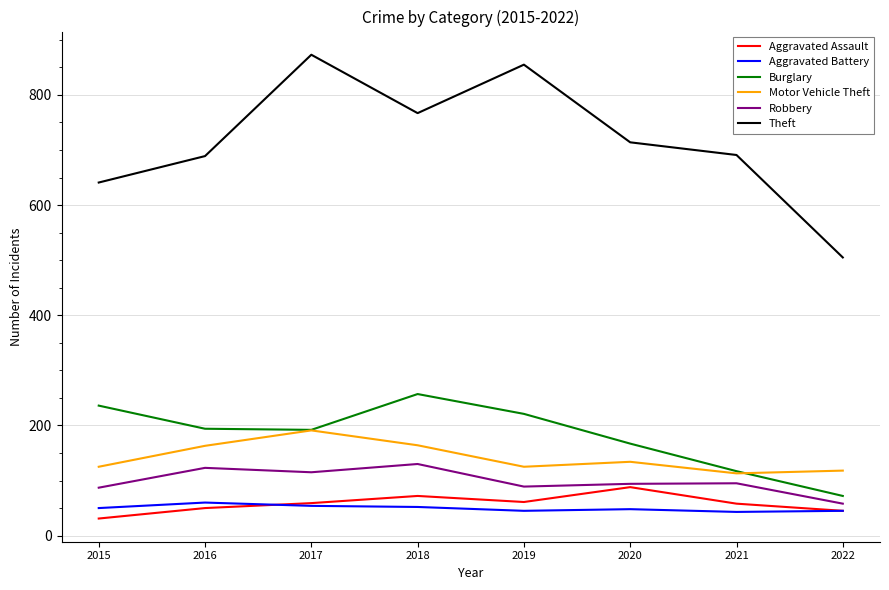

True or false: Motor Vehicle Theft and Aggravated Battery cross at least once.

False